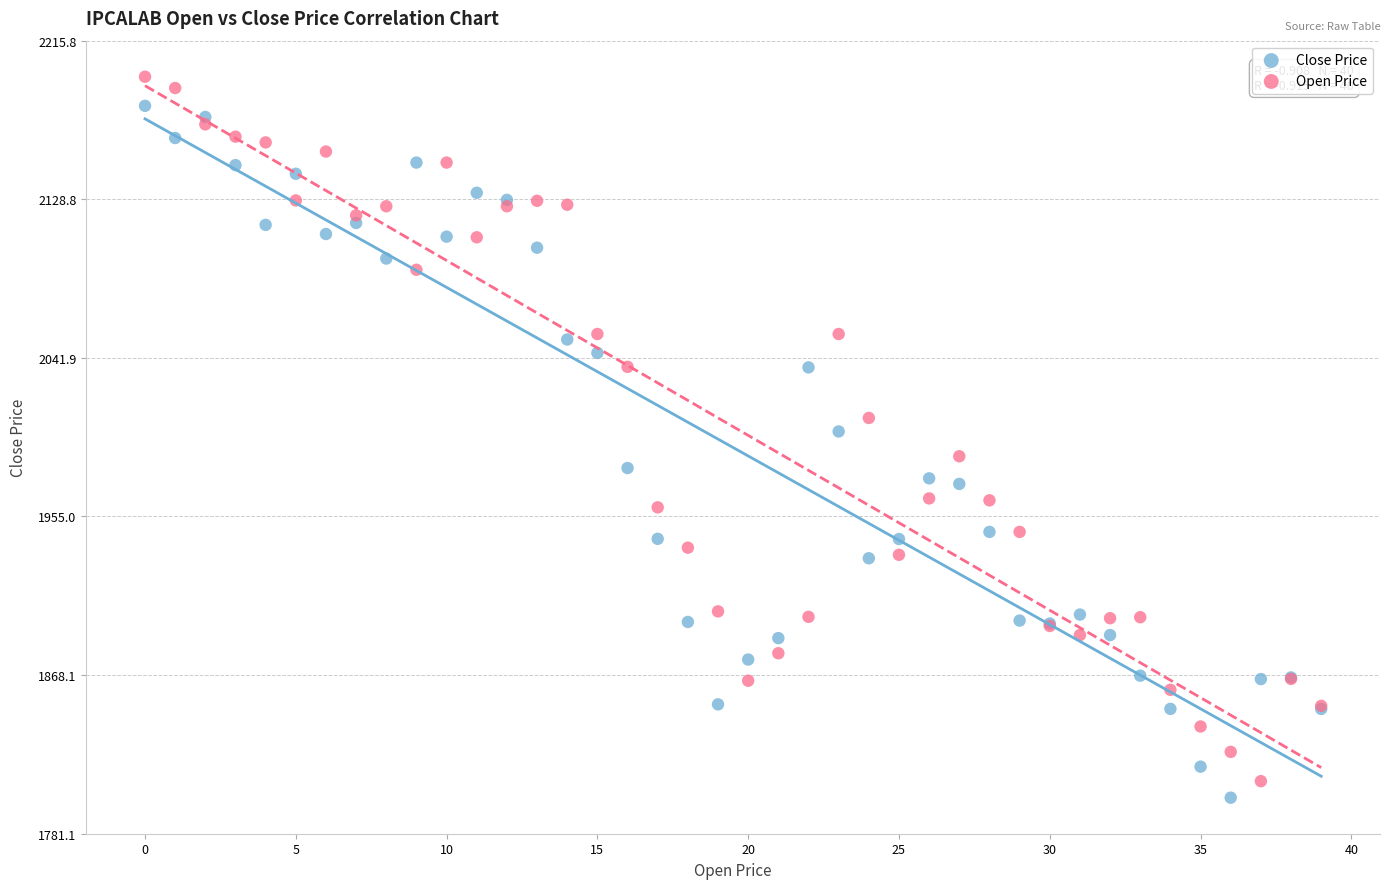

Which series contains the lowest Y value?

Close Price